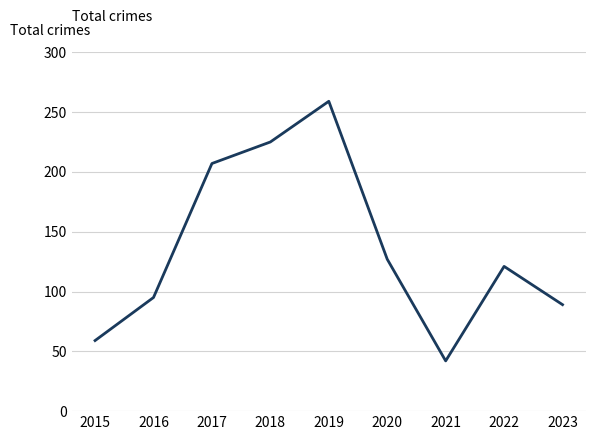

How many series are shown in this chart?

1